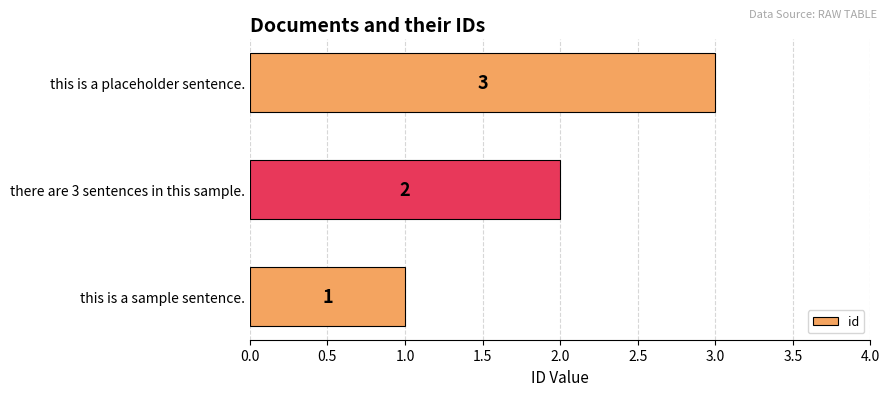

What is the minimum value shown in the chart?

1